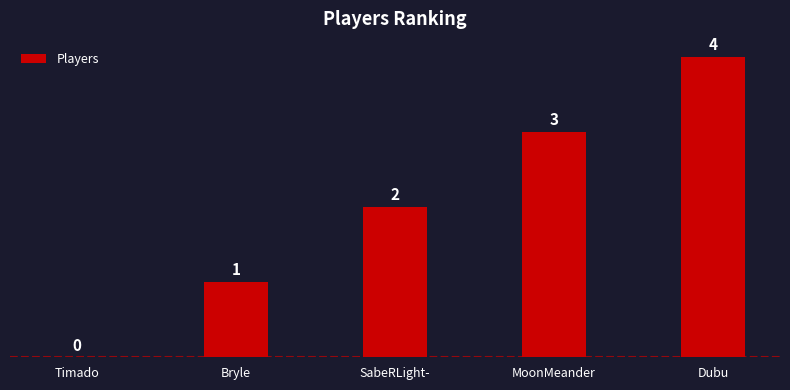

At which label is the value closest to 2?

SabeRLight-